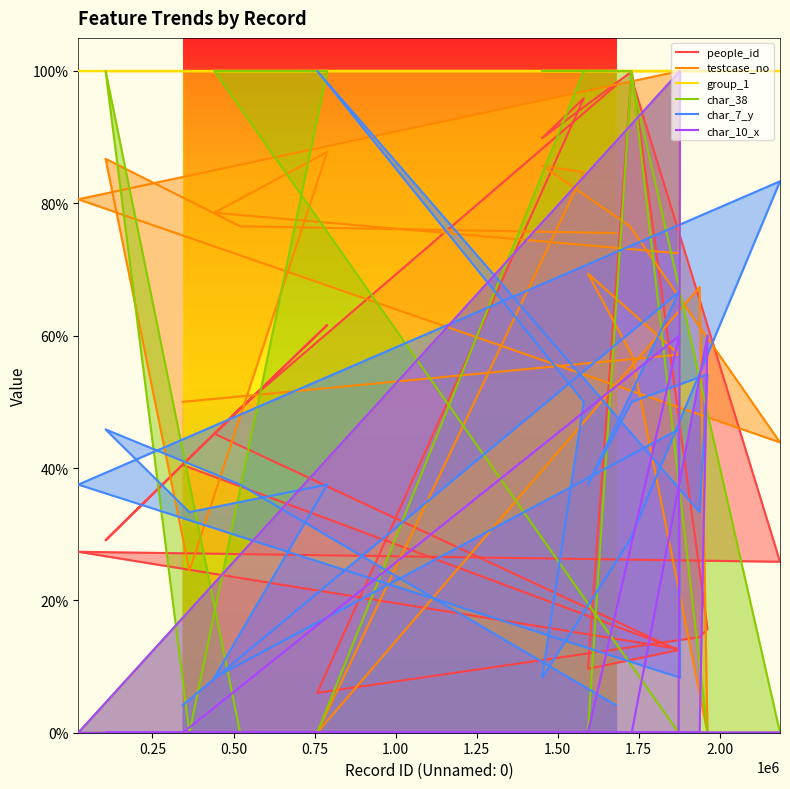

How many interior local valleys does the testcase_no series have?

5